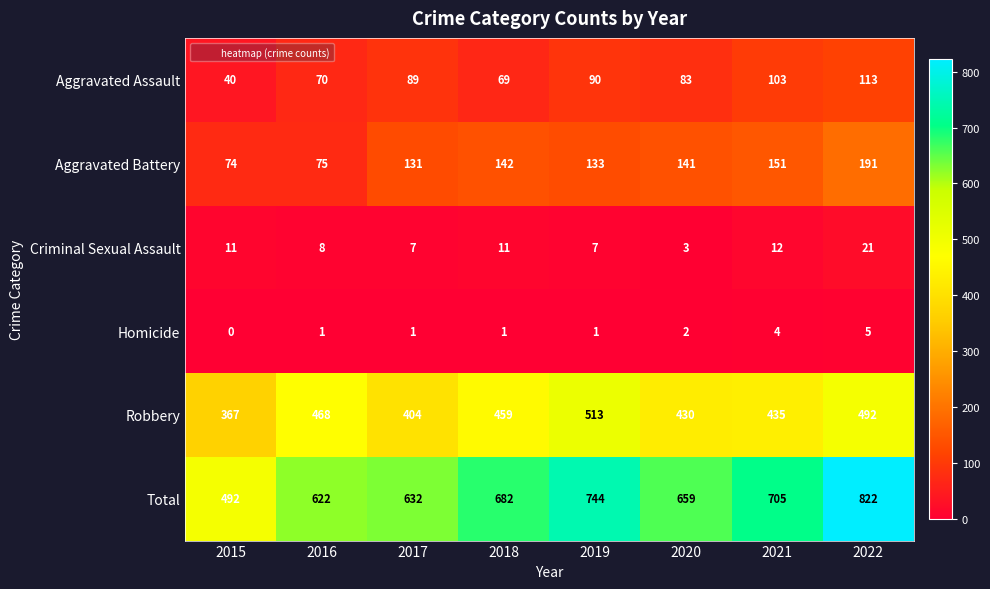

What is the sum of all Robbery values?

3568